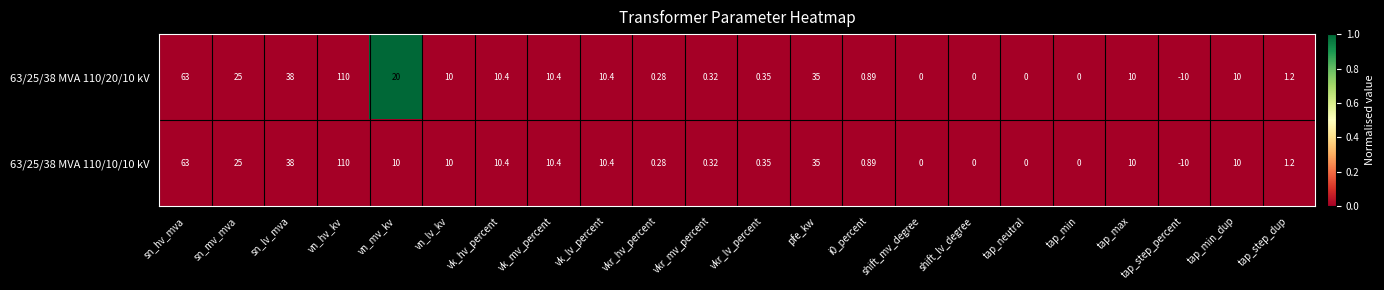

Which category has the lowest value across all series?

tap_step_percent